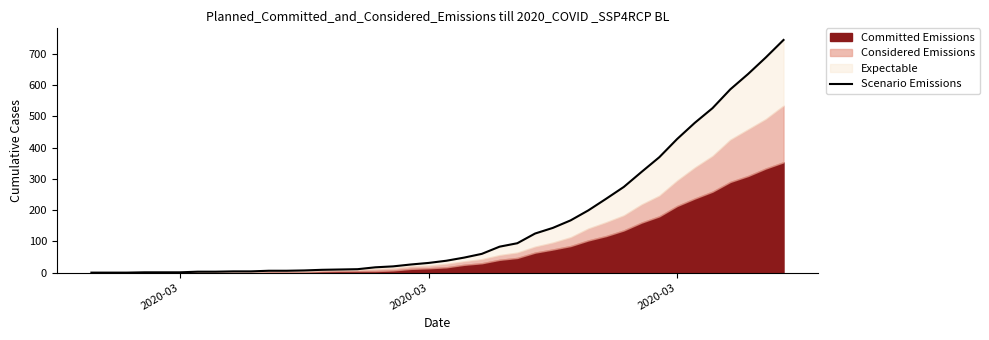

What is the difference between the maximum and minimum values?

744